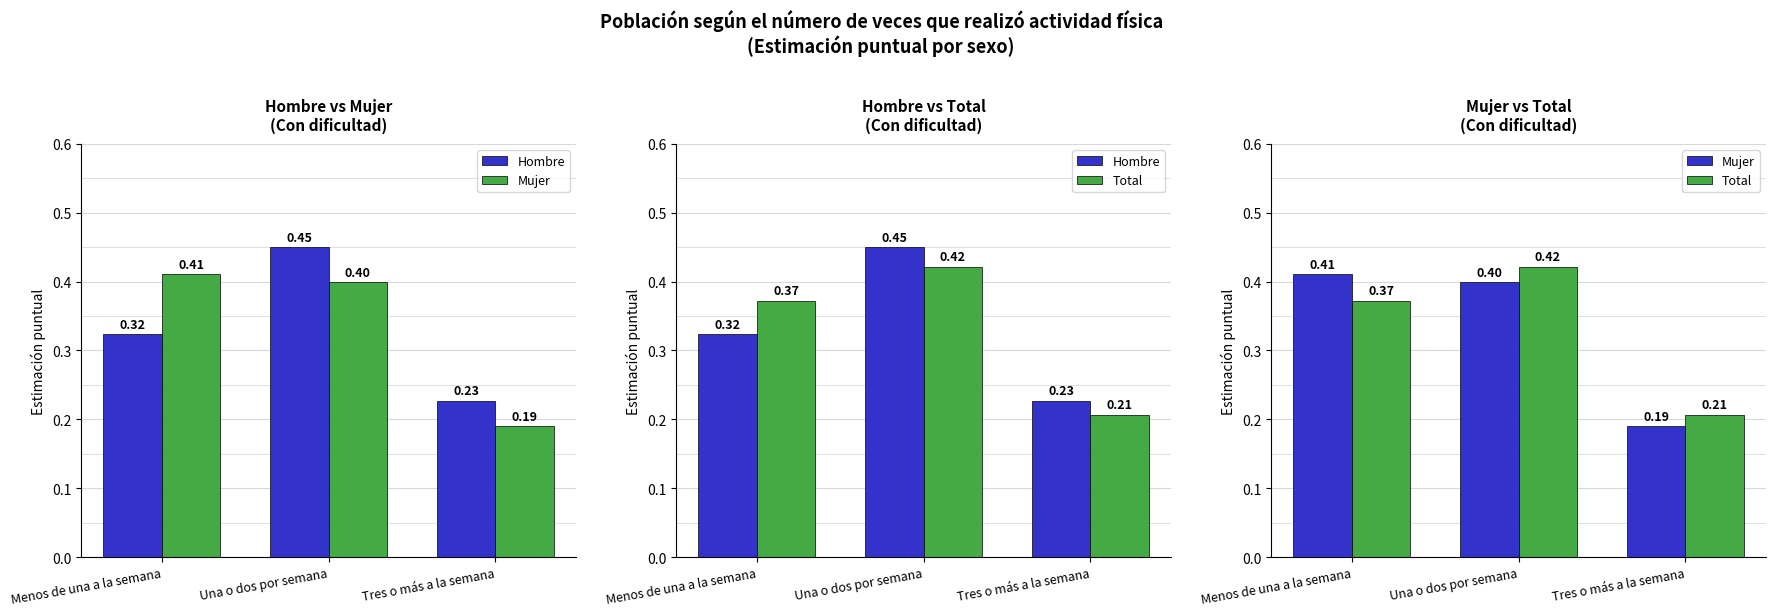

Reading left to right, transcribe all the data shown in this chart.

Hombre: 0.3	0.4	0.2
Mujer: 0.4	0.4	0.2
Total: 0.4	0.4	0.2